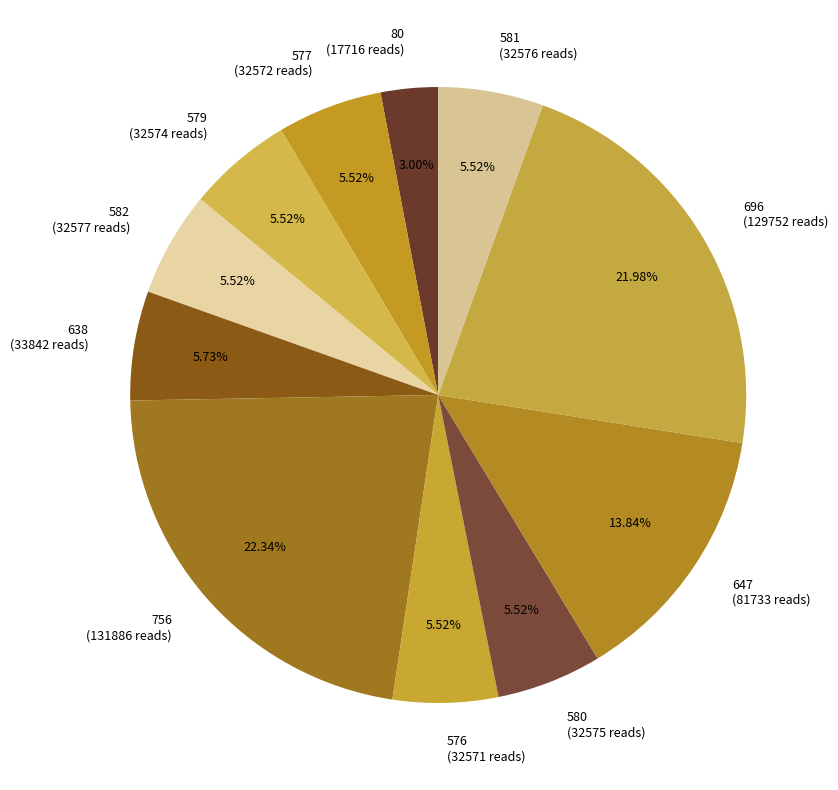

To the nearest percent, what is the difference between the largest and smallest slice percentages?

19%